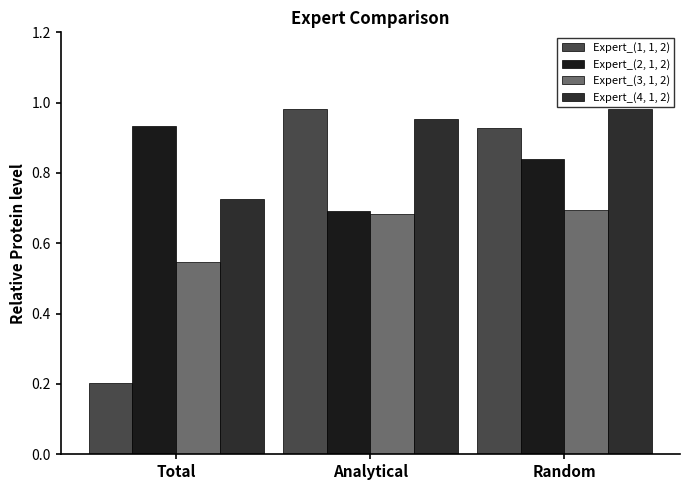

Which category has the highest value in the Expert_(1, 1, 2) series?

Analytical